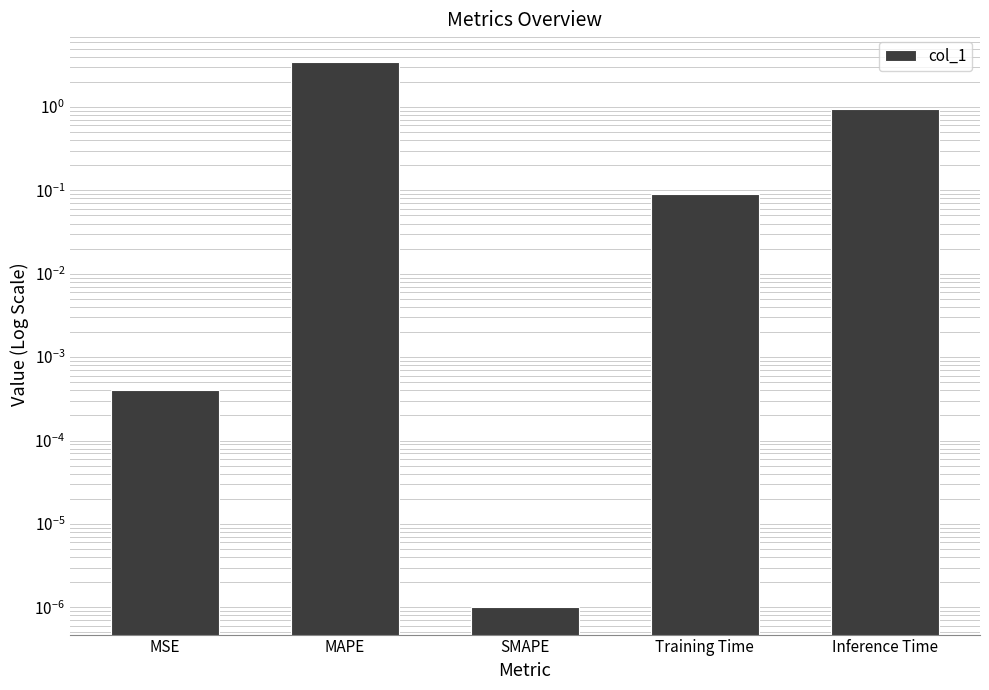

Reading left to right, list all the values displayed in this chart.

0.0	3.5	0.0	0.1	0.9